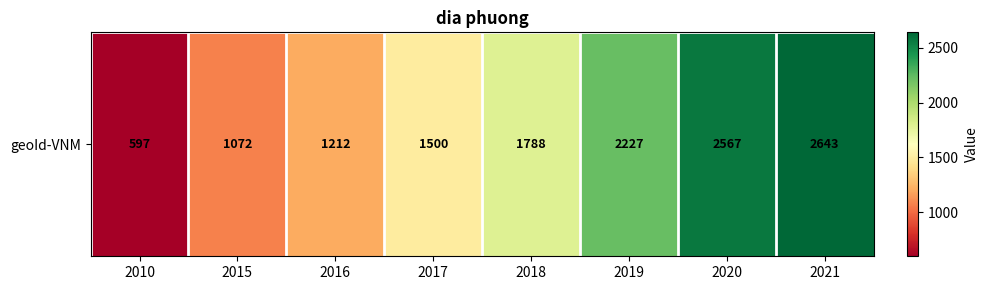

What is the change in value from 2016 to 2021?

+1431